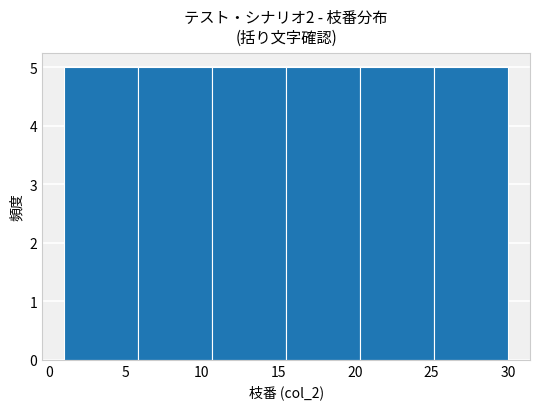

Reading left to right, list every bar in this chart as the range it spans on the x-axis followed by its height. Neither the bar edges nor the heights are printed on the chart, so give them approximately, as read against the axes.

1.0 to 6.0: 5
6.0 to 10.5: 5
10.5 to 15.5: 5
15.5 to 20.5: 5
20.5 to 25.0: 5
25.0 to 30.0: 5